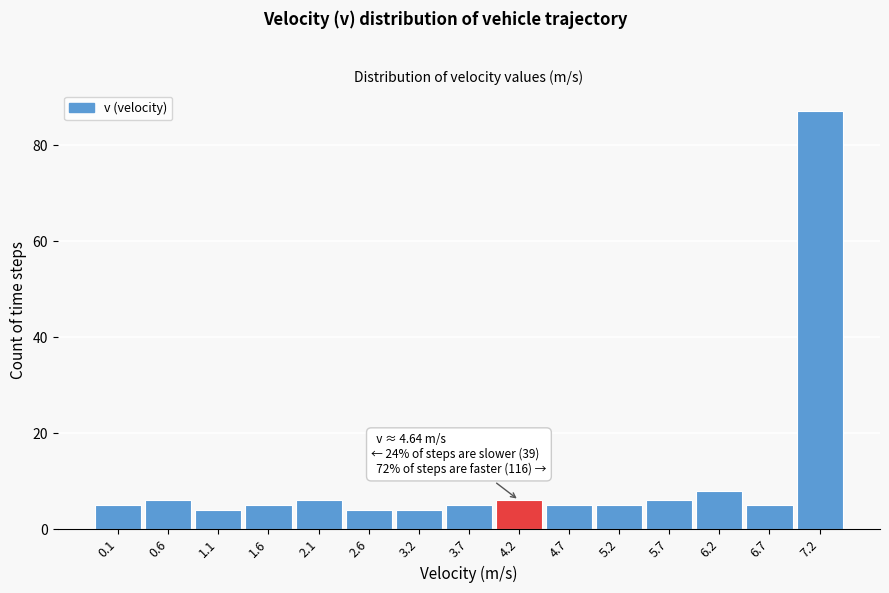

Reading right to left, what are all the values shown in this chart?

7.2=87	6.7=5	6.2=8	5.7=6	5.2=5	4.7=5	4.2=6	3.7=5	3.2=4	2.6=4	2.1=6	1.6=5	1.1=4	0.6=6	0.1=5